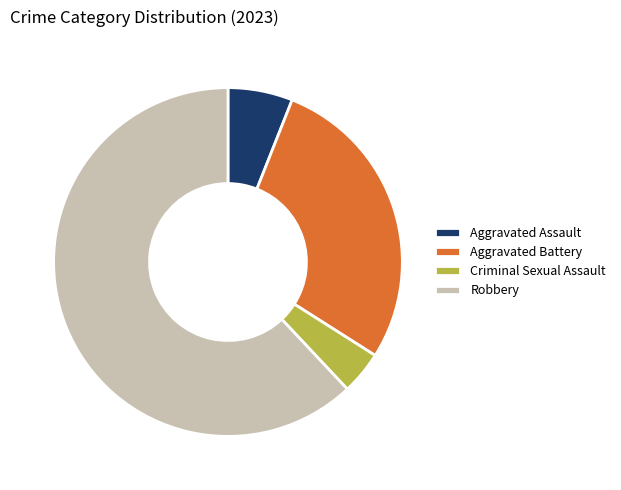

What is the majority slice?

Robbery